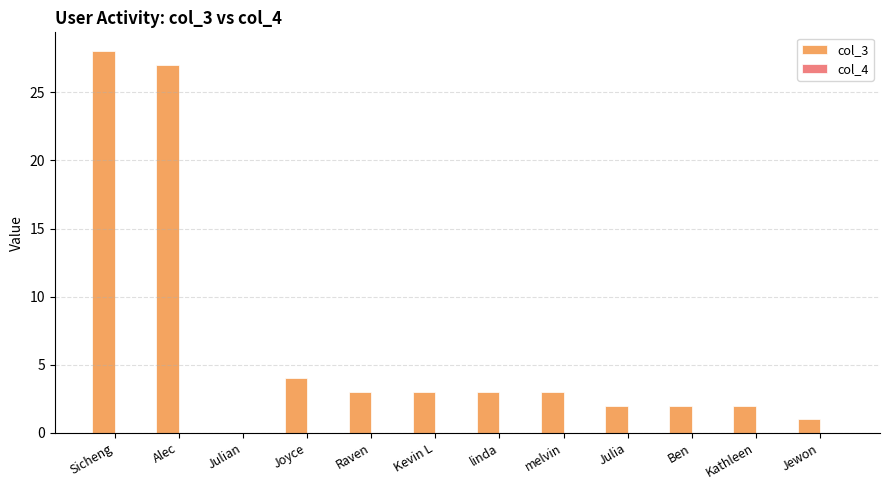

Is it true that col_3 equals 1.3 at Joyce?

False